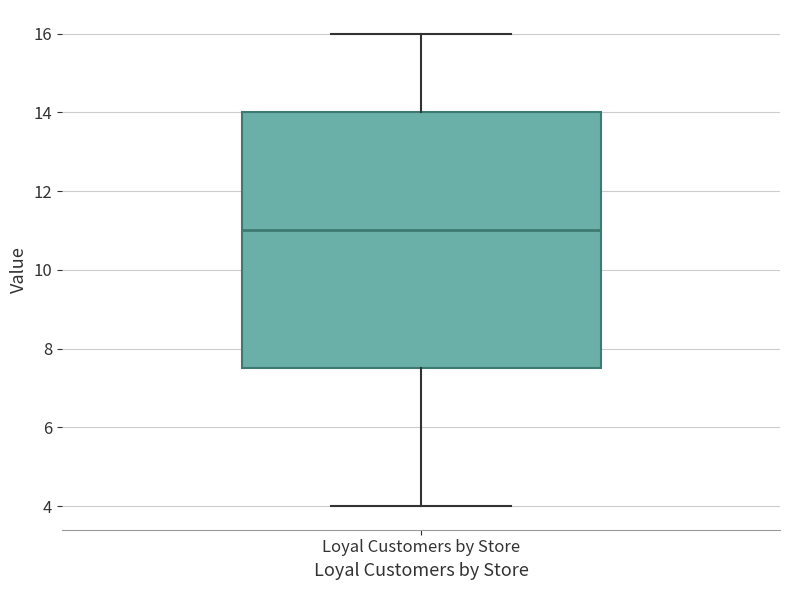

Read this box plot against the y-axis: the position of the median line, the range covered by the box, and the ends of both whiskers. The values are not printed on the chart, so give them approximately, as read against the axis.

median 11.0, box 7.6 to 14.0, whiskers 4.0 to 16.0